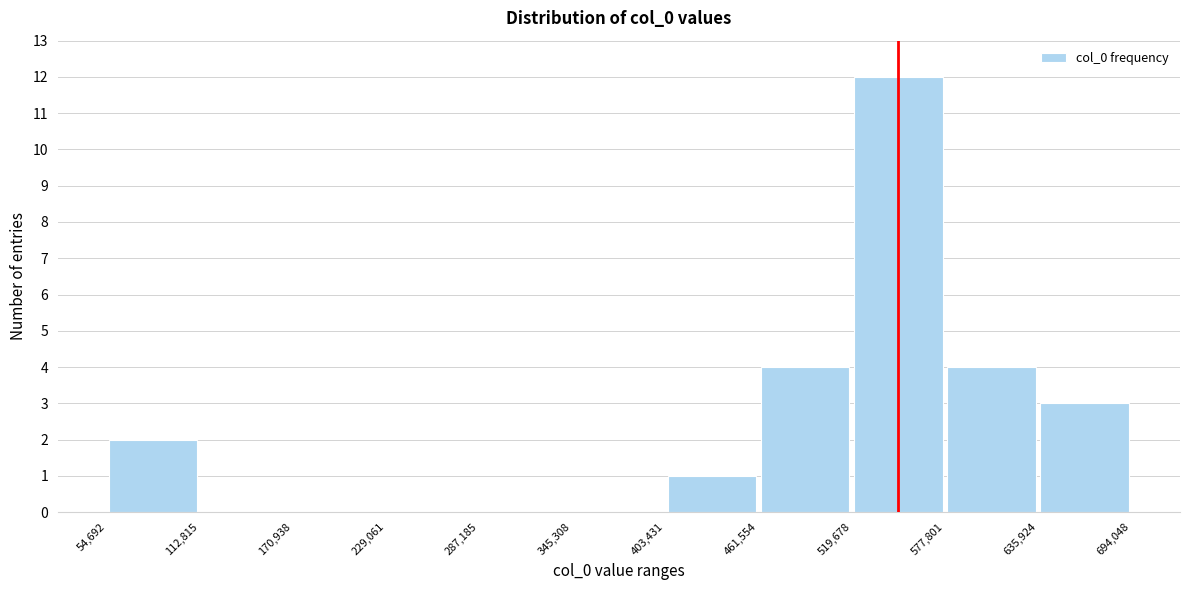

How tall is the bar that spans 577,801 to 635,924 on the x-axis? The values are not printed on the chart, so give them approximately, as read against the axis.

4